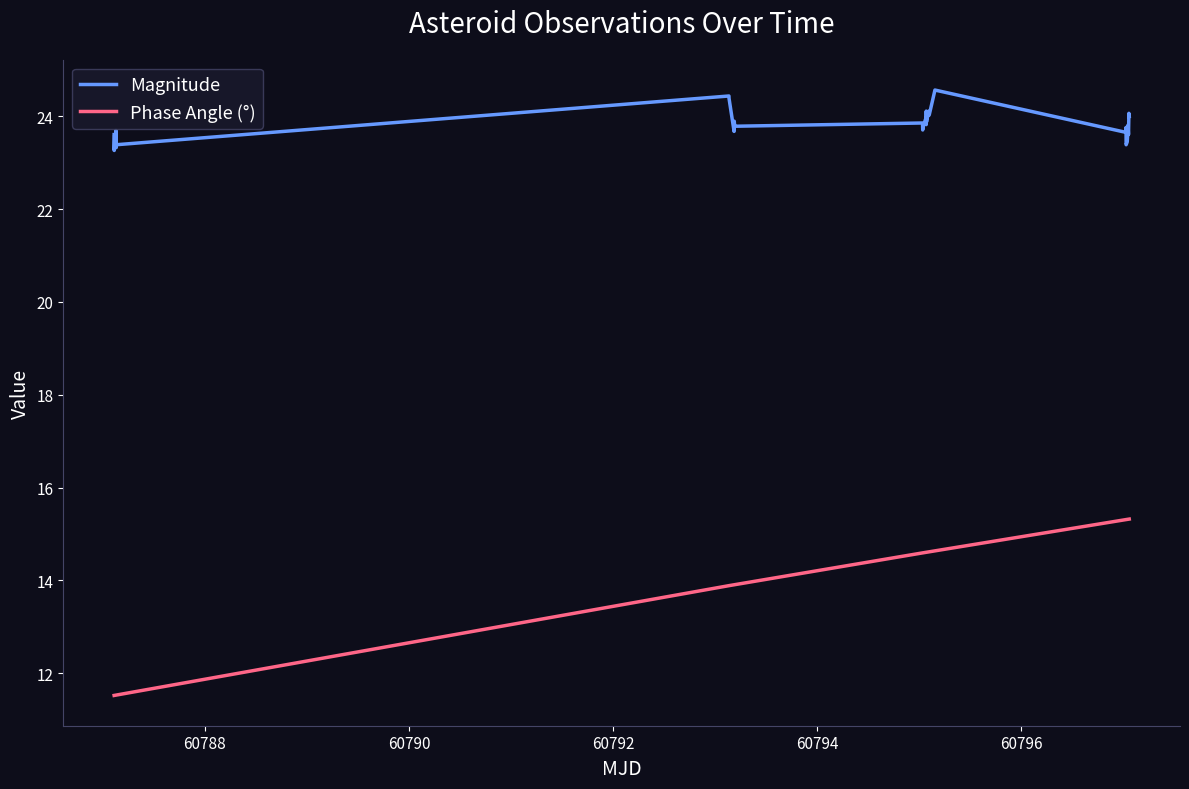

What is the greatest value displayed?

24.6